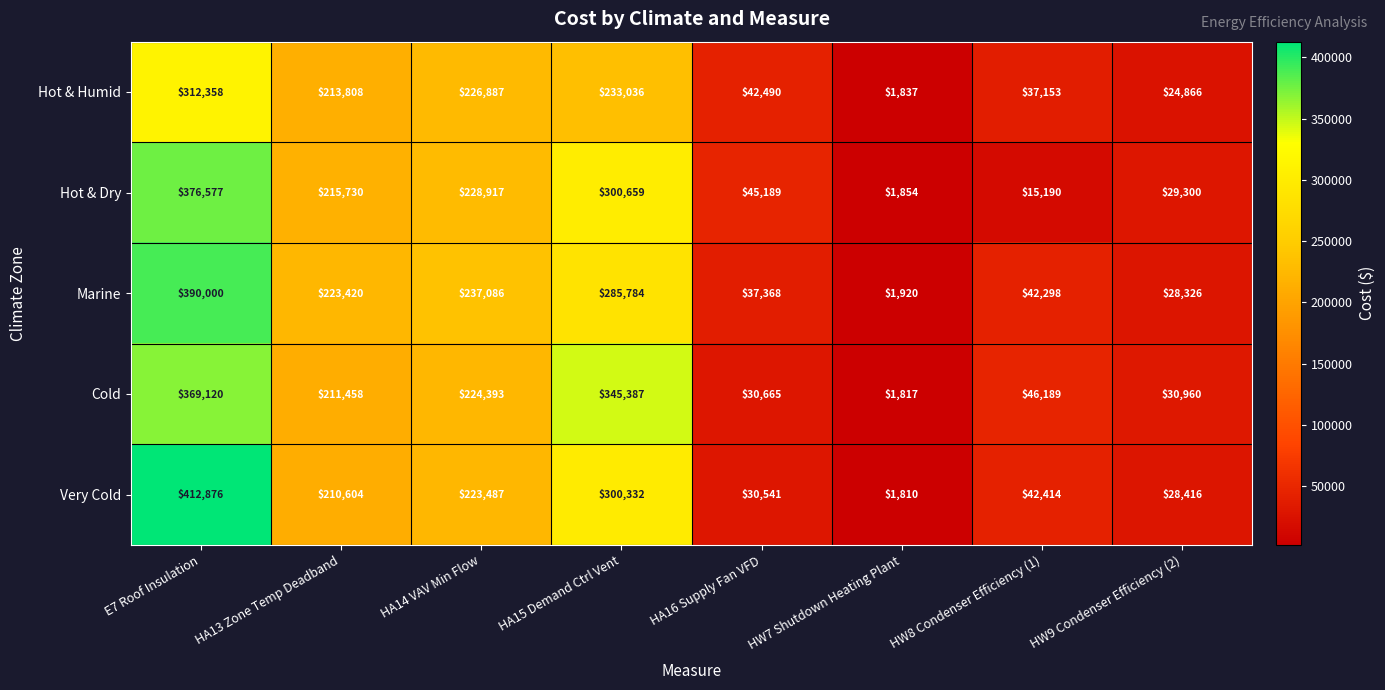

Which series has the largest range (max minus min)?

Very Cold